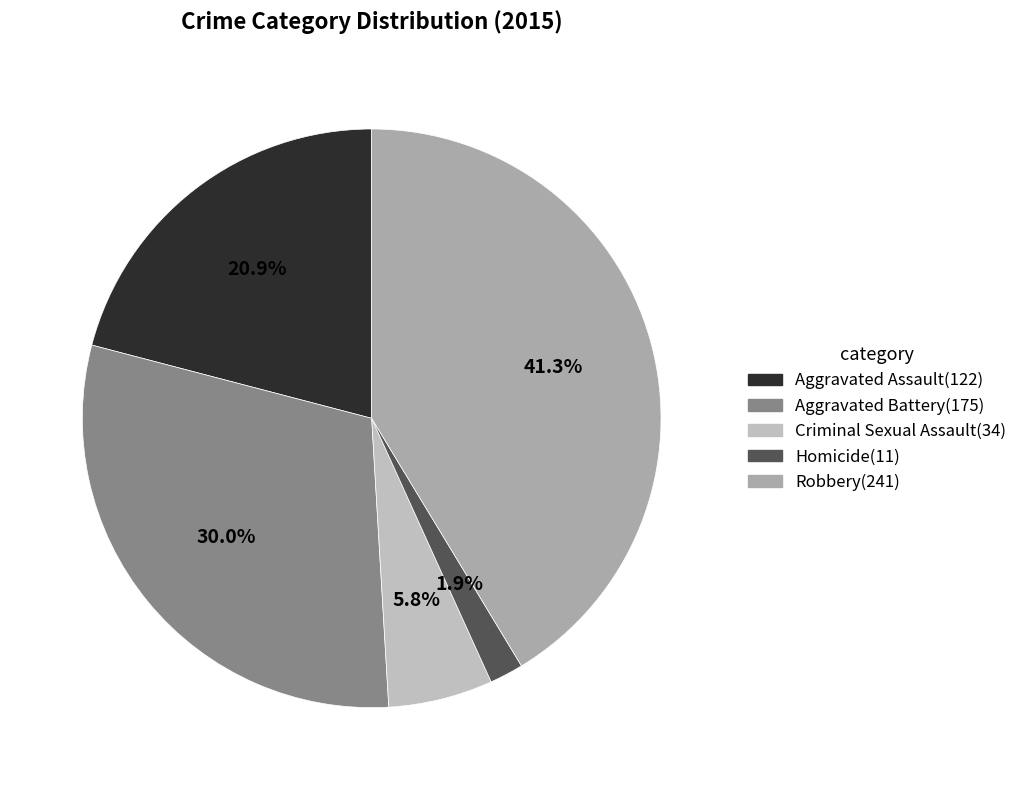

What portion of the pie excludes Aggravated Battery?

70.0%